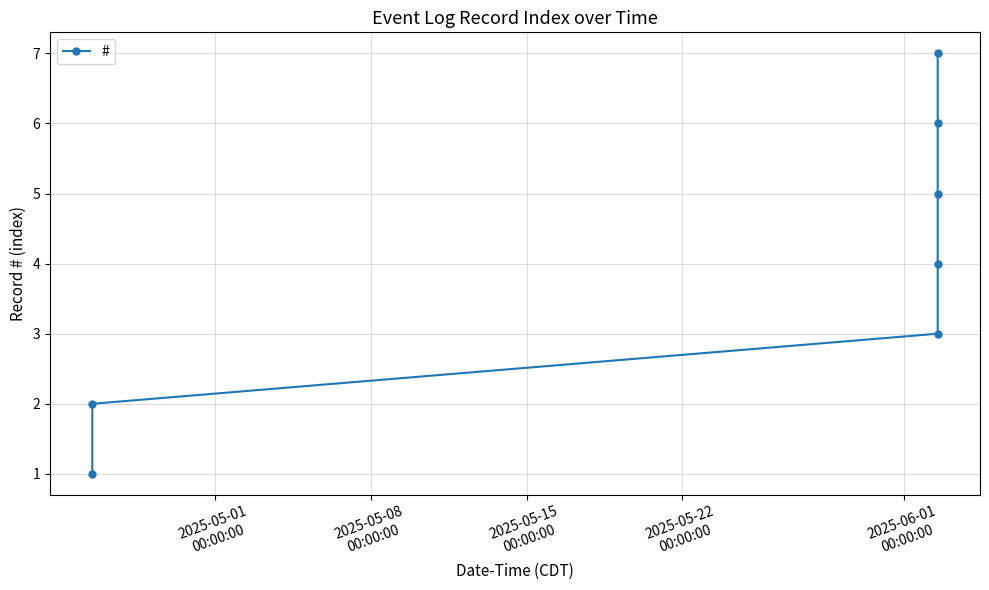

True or false: the data has more than 0 interior local peaks.

False